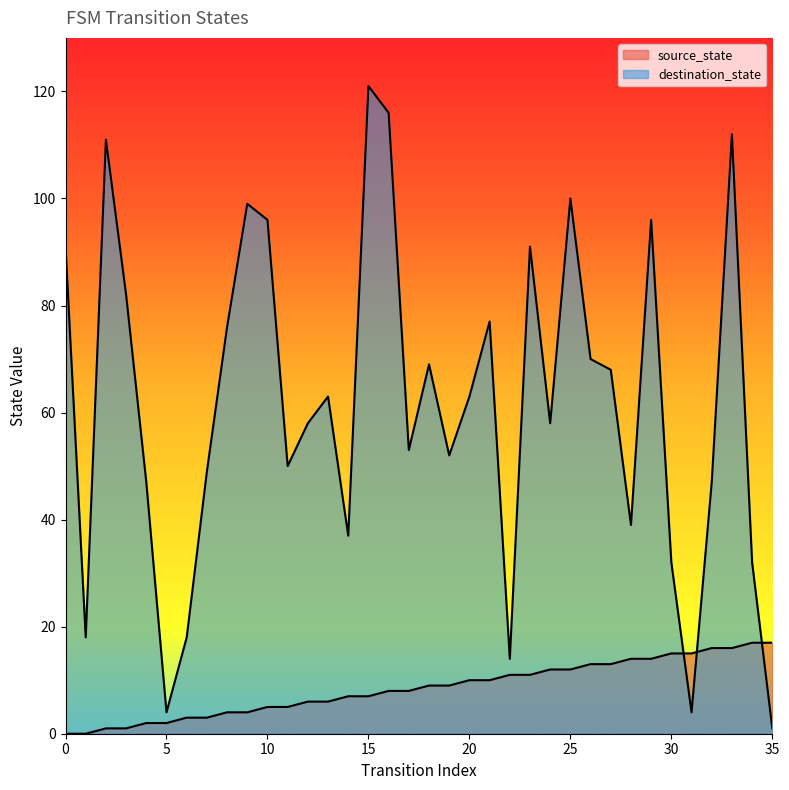

What is the spread (max minus min) of values at 8?

72